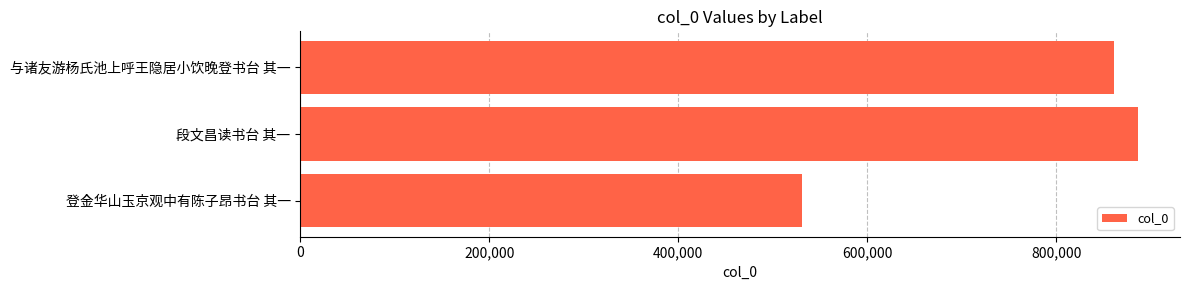

What is the maximum value shown in the chart?

886642